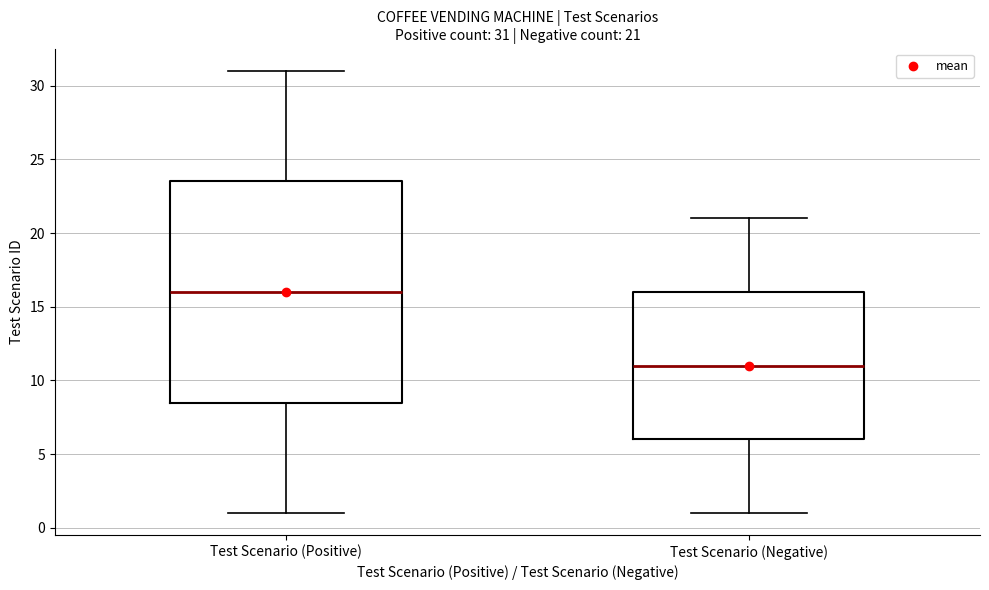

Which box has the highest median line?

Test Scenario (Positive)